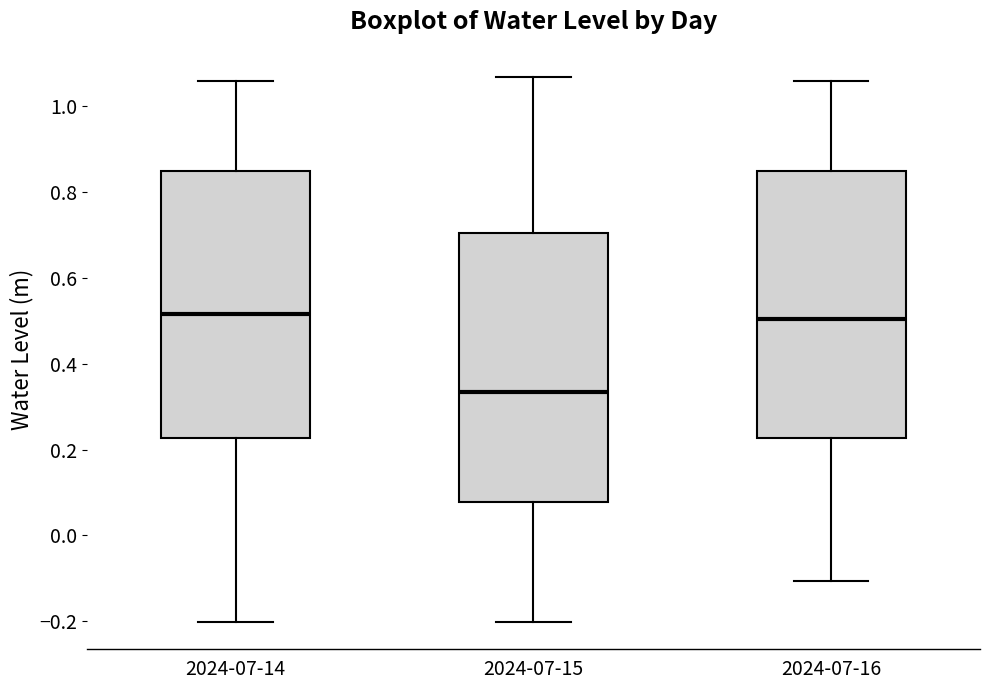

Which box has the lowest median line?

2024-07-15